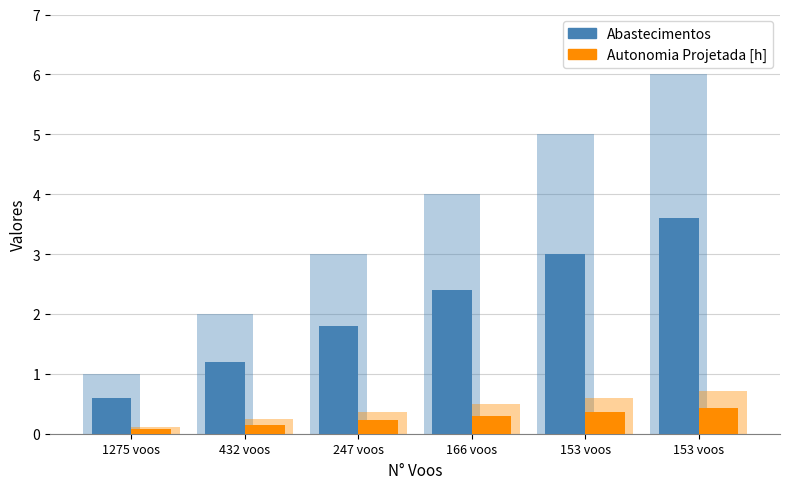

What value does the Autonomia Projetada [h] series have at 166 voos?

0.3